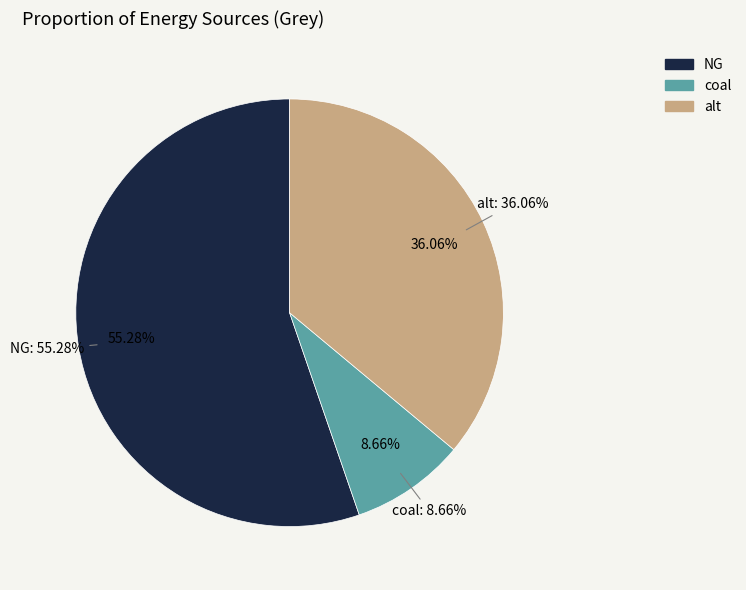

Combined, do NG and alt account for over 50%?

Yes